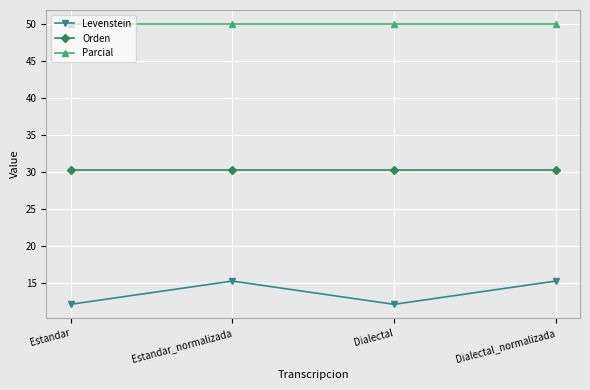

What is the spread (max minus min) of values at Estandar?

37.9